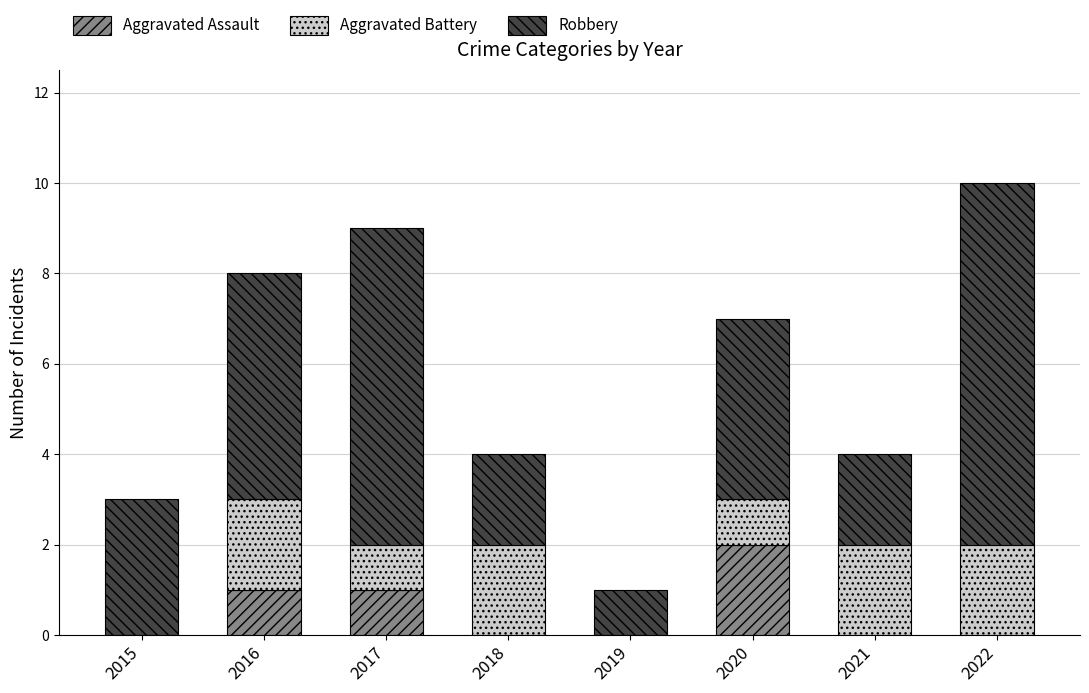

Which category has the highest value in the Aggravated Assault series?

2020